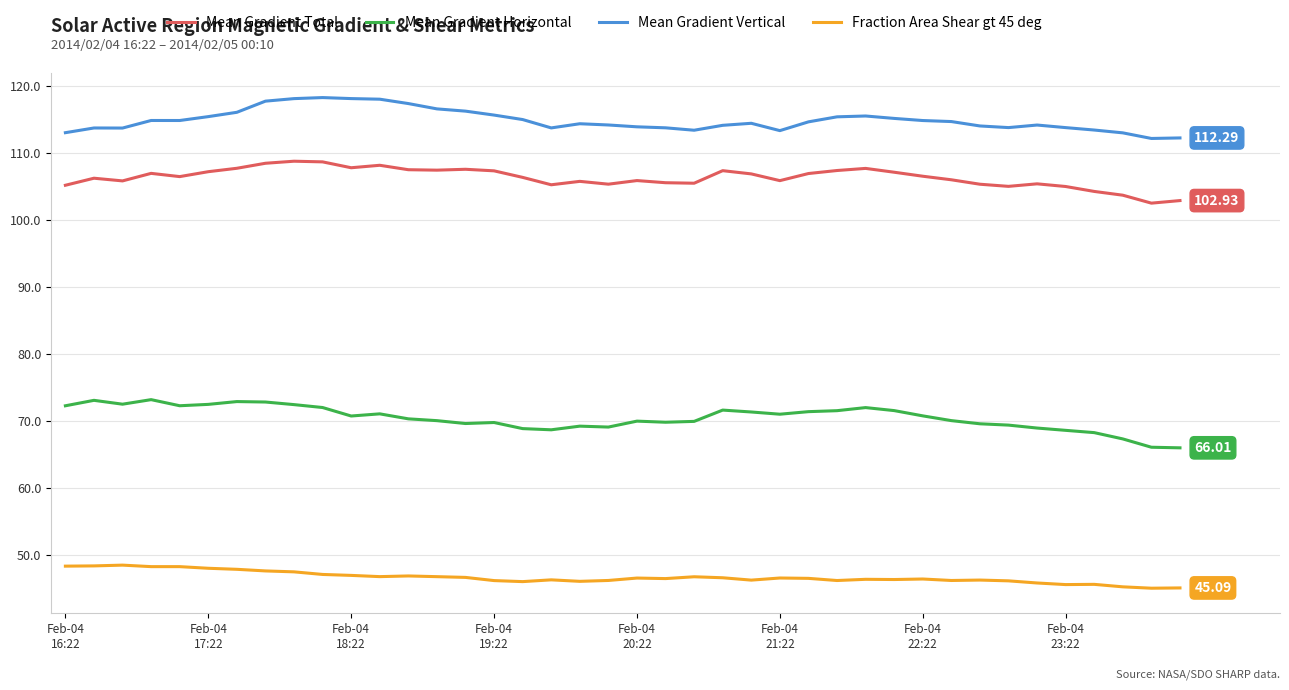

True or false: Mean Gradient Total and Mean Gradient Horizontal intersect in this chart.

False